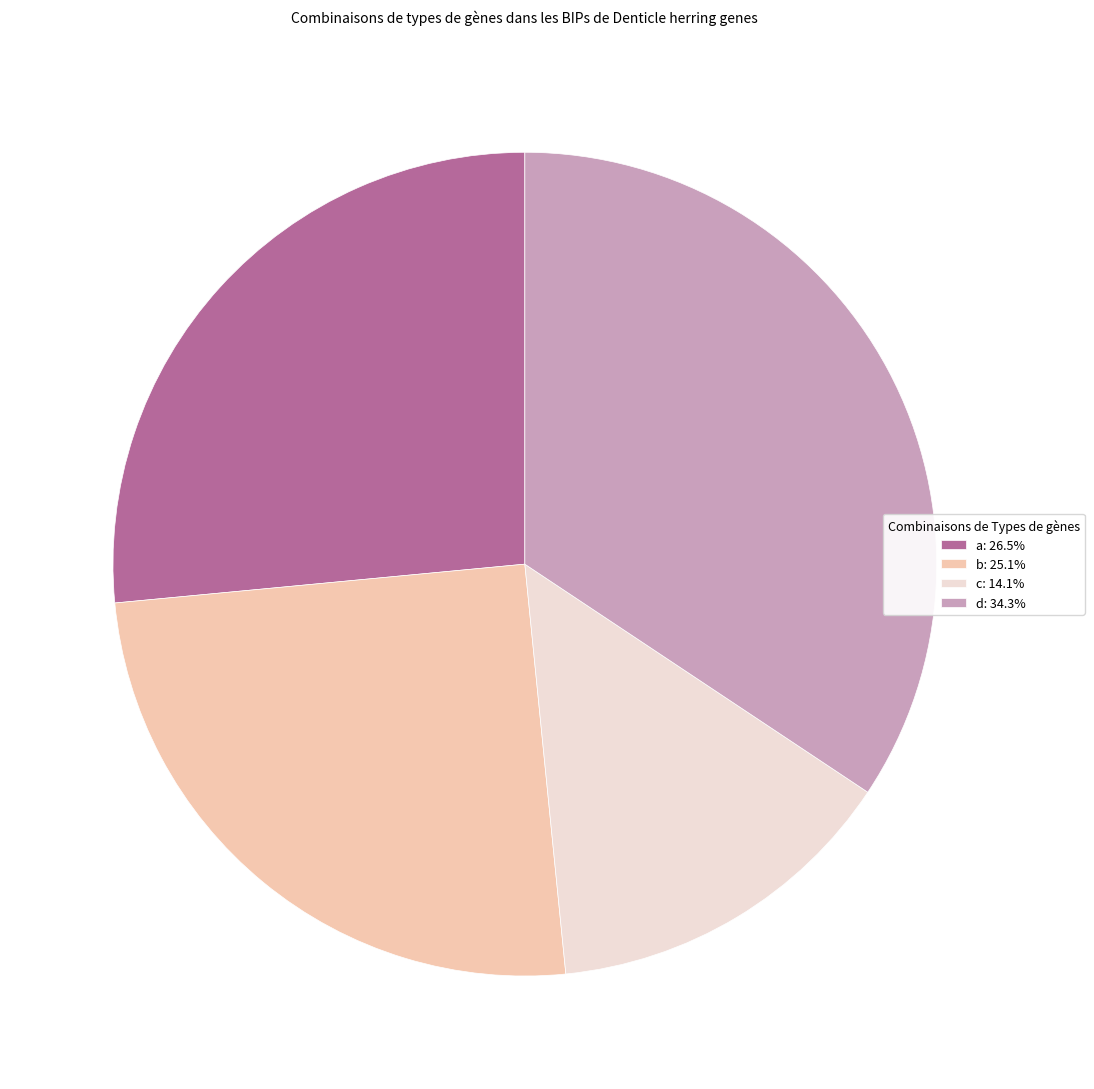

Does d represent more than half of the total?

No